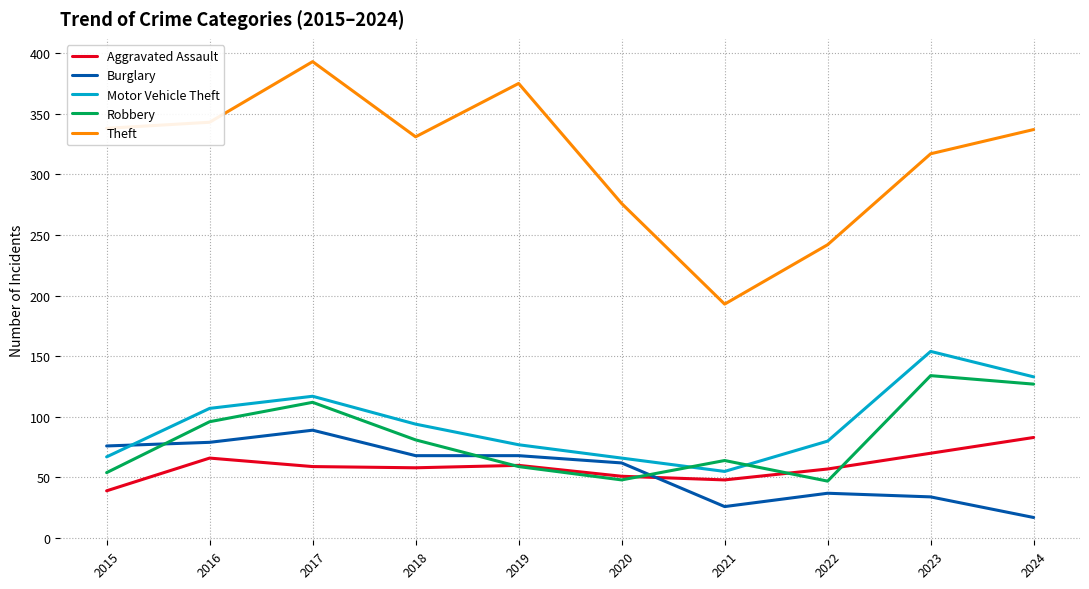

The Theft series shows 193 at 2021. True or false?

True